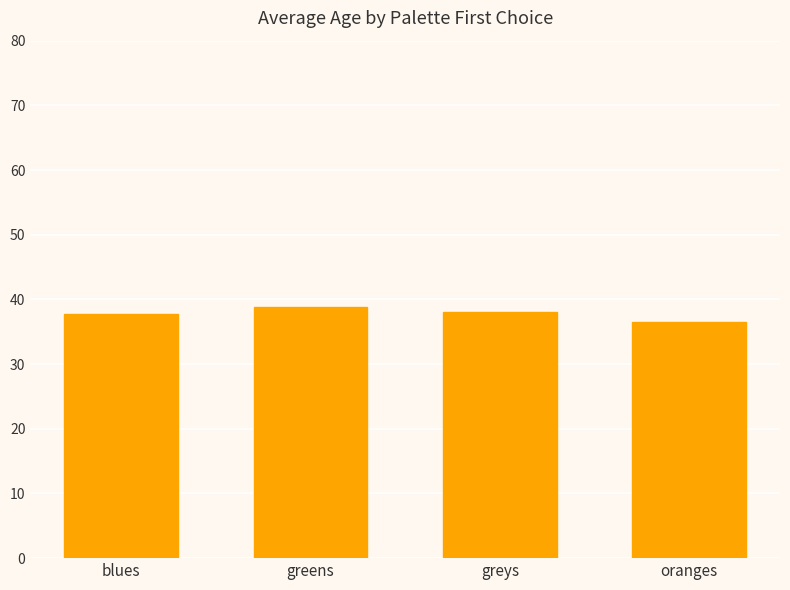

What position from the right is blues?

4